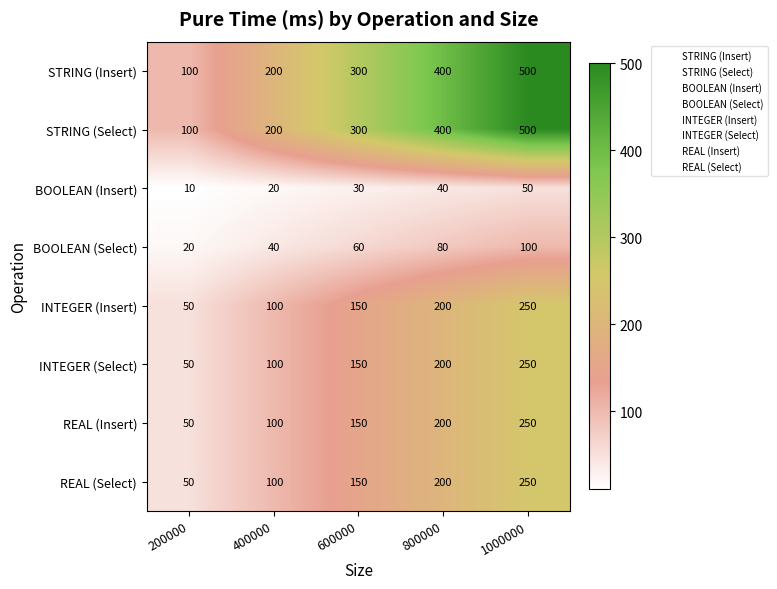

List the labels in order of INTEGER (Insert) value, smallest first.

200000, 400000, 600000, 800000, 1000000